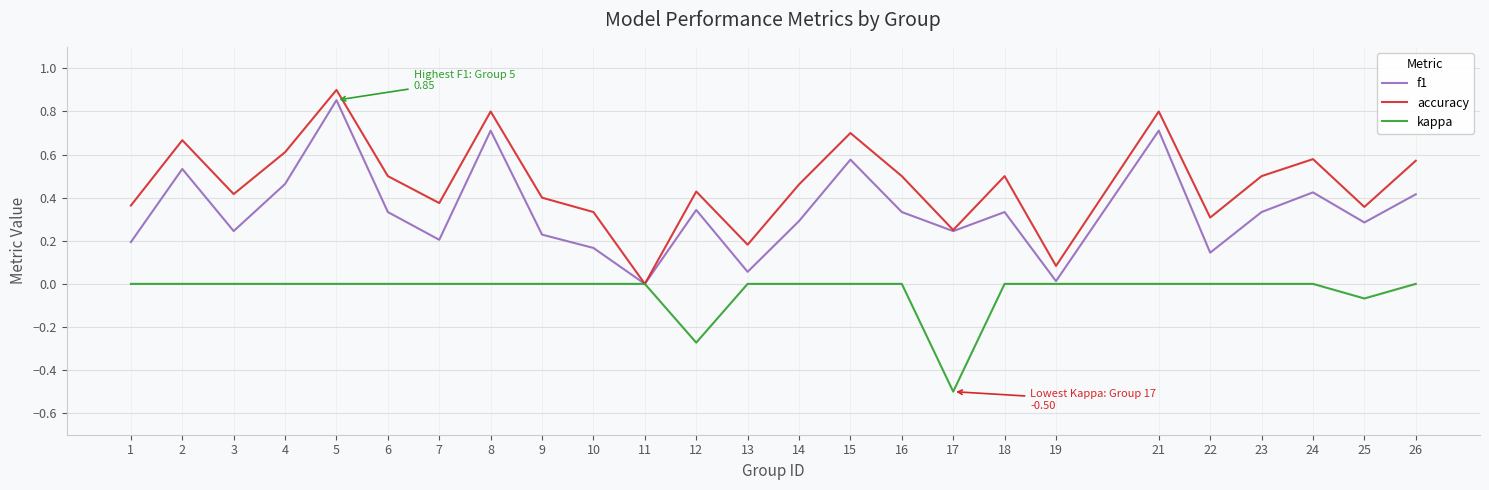

How many interior local peaks does the f1 series have?

8